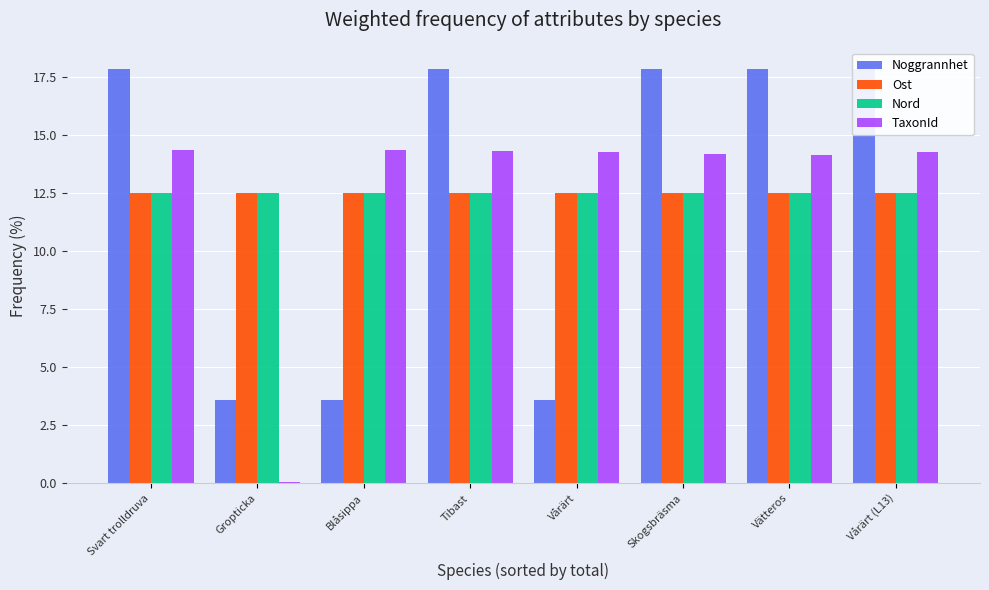

What are all the series names shown in the legend?

Noggrannhet, Ost, Nord, TaxonId